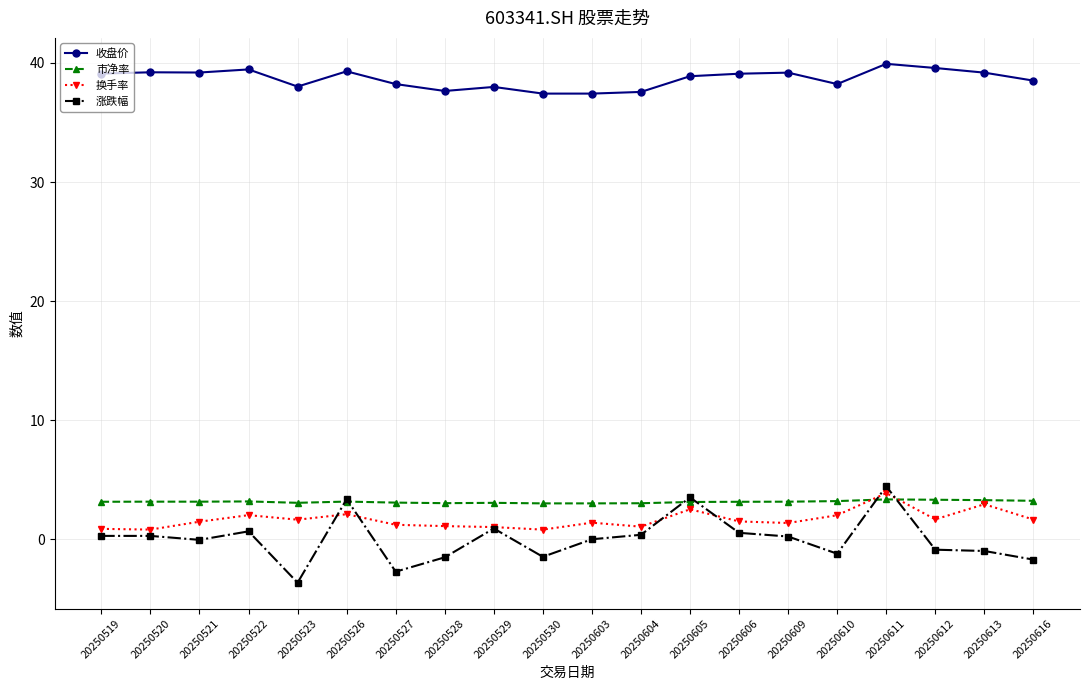

What are all the series names shown in the legend?

收盘价, 市净率, 换手率, 涨跌幅